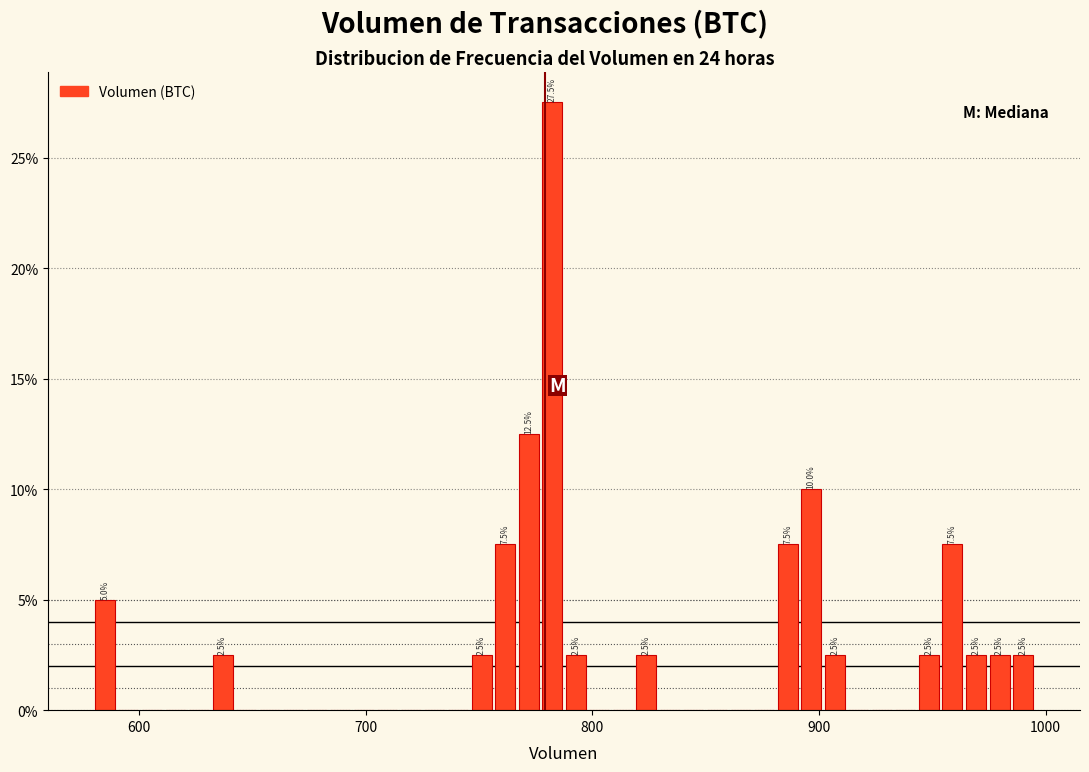

Around what value on the x-axis is the tallest bar? Give the approximate position of its centre, as read against the axis.

780